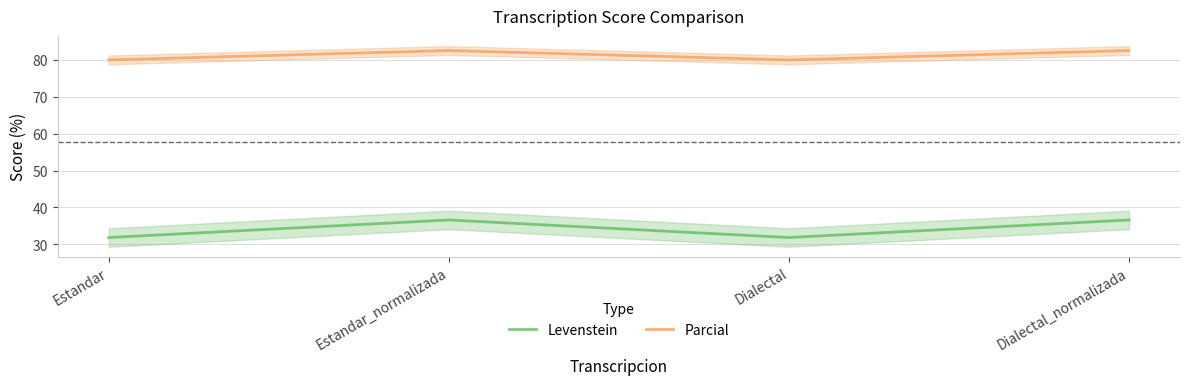

True or false: Levenstein has more than 2 interior local peaks.

False